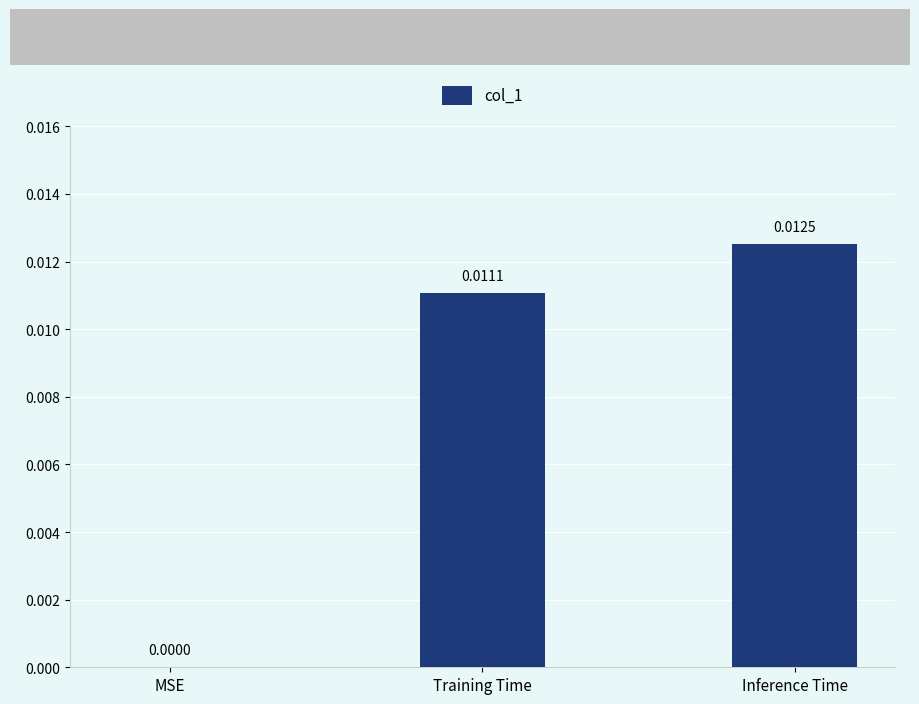

Where is the data nearest to the value 0?

MSE